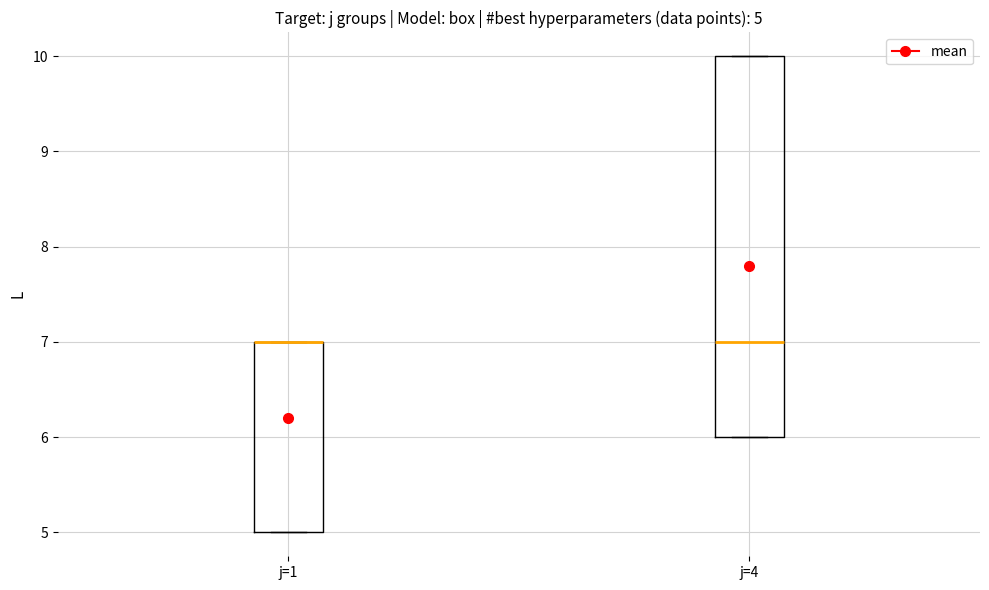

Which box is the tallest, from its lower edge to its upper edge?

j=4